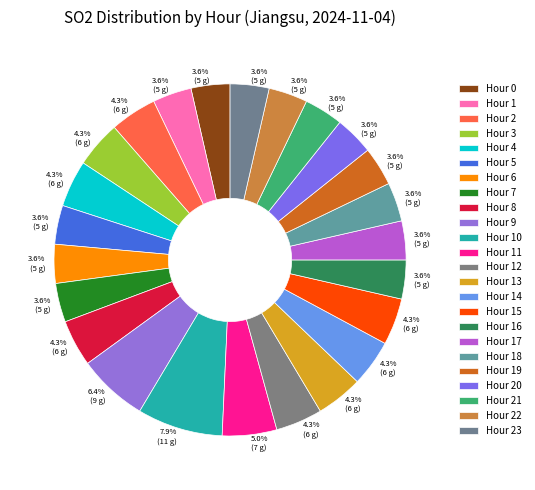

What percentage is the Hour 3 slice, to the nearest percent?

4%